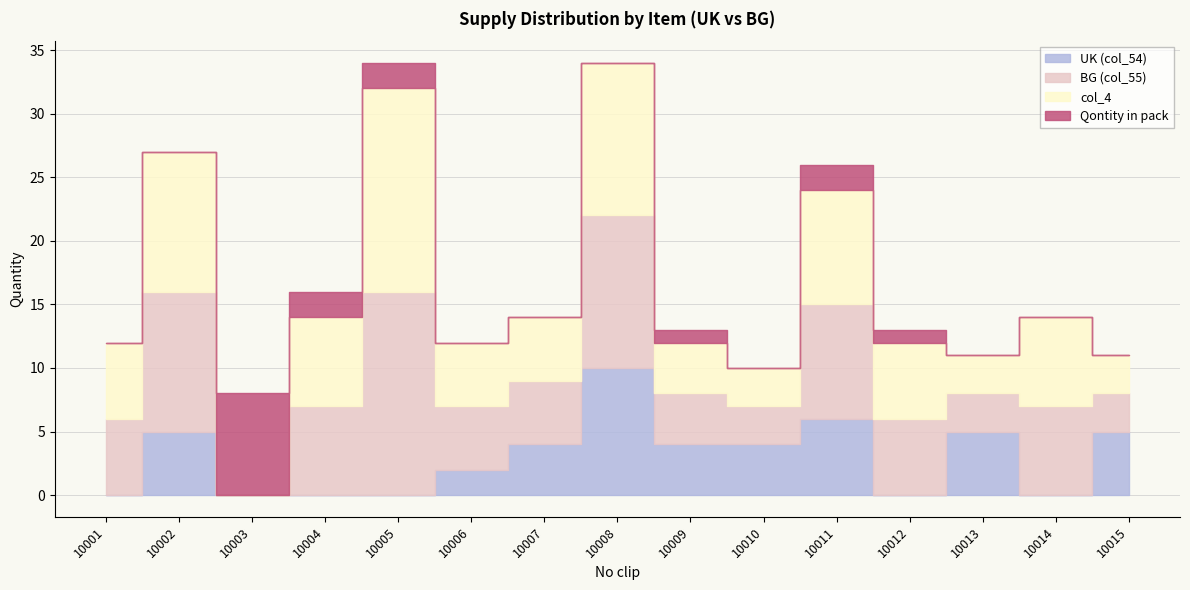

What are all the series names shown in the legend?

UK (col_54), BG (col_55), col_4, Qontity in pack